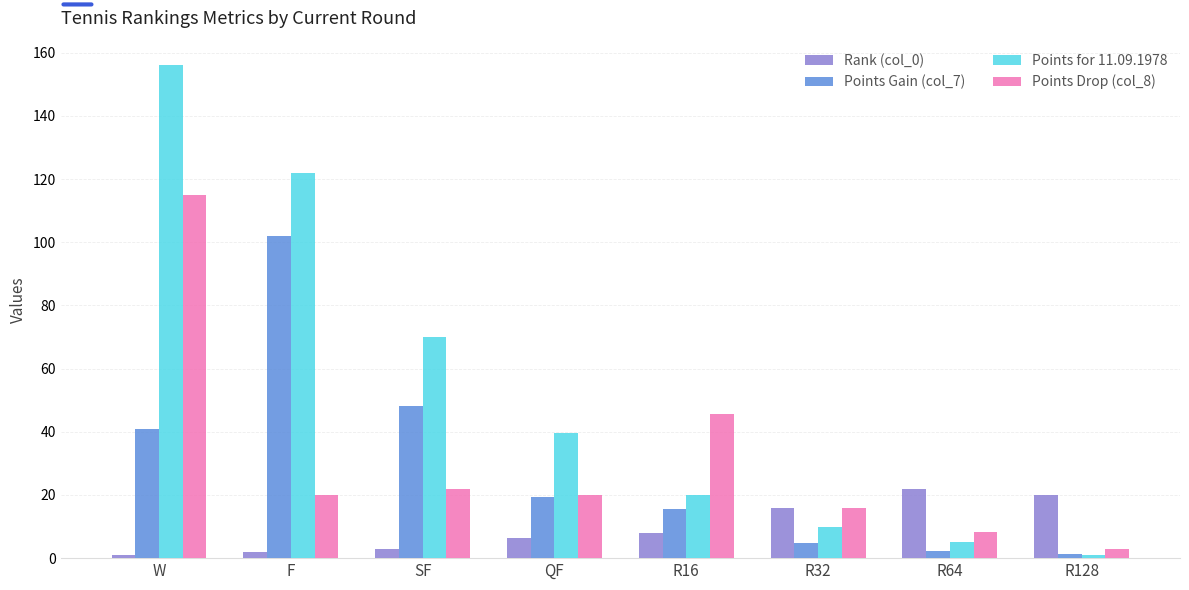

What position from the right is SF?

6